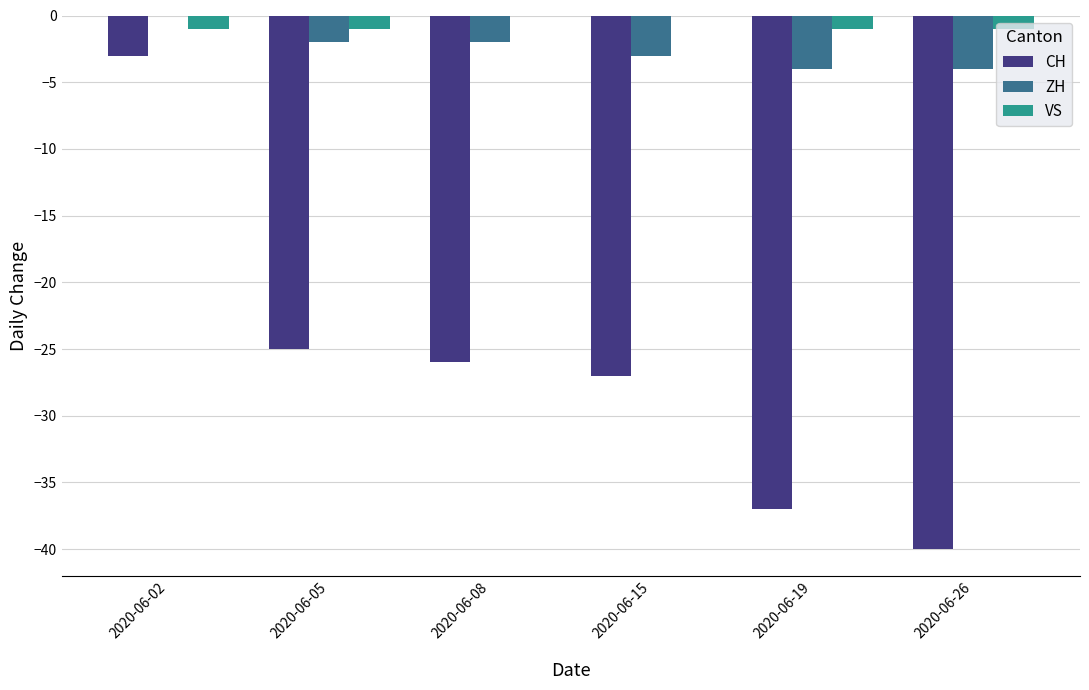

Reading left to right, what are all the values shown in this chart?

CH: 2020-06-02=-3	2020-06-05=-25	2020-06-08=-26	2020-06-15=-27	2020-06-19=-37	2020-06-26=-40
ZH: 2020-06-02=0	2020-06-05=-2	2020-06-08=-2	2020-06-15=-3	2020-06-19=-4	2020-06-26=-4
VS: 2020-06-02=-1	2020-06-05=-1	2020-06-08=0	2020-06-15=0	2020-06-19=-1	2020-06-26=-1